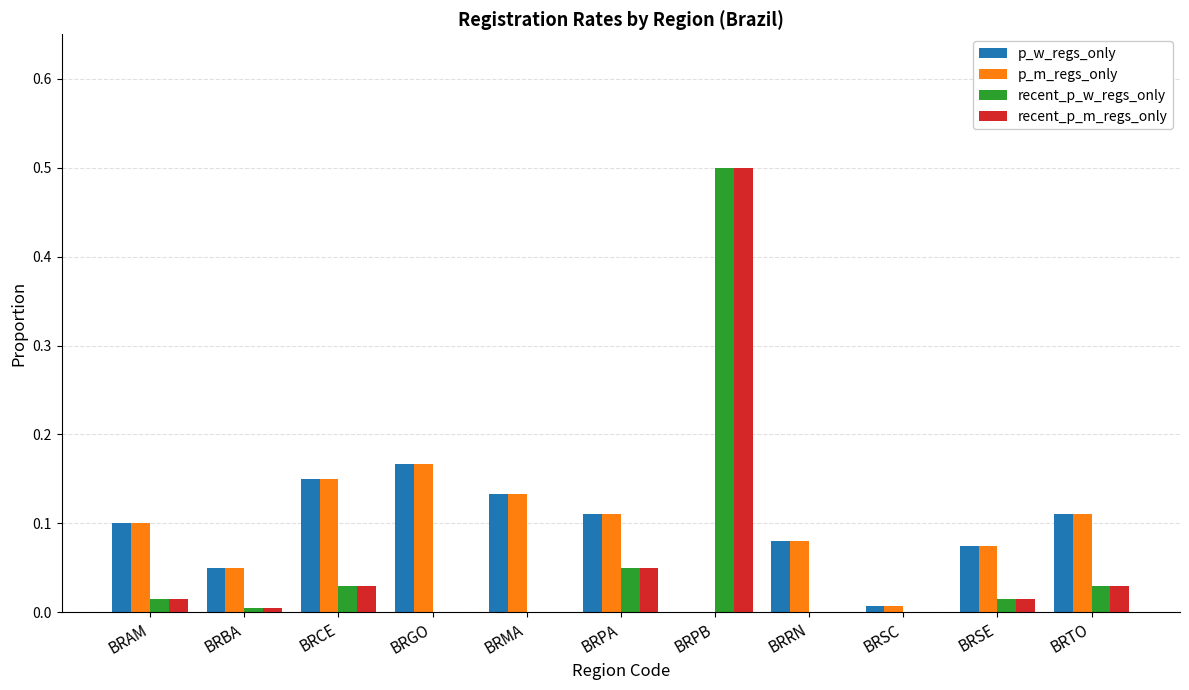

Which category has the highest value across all series?

BRPB